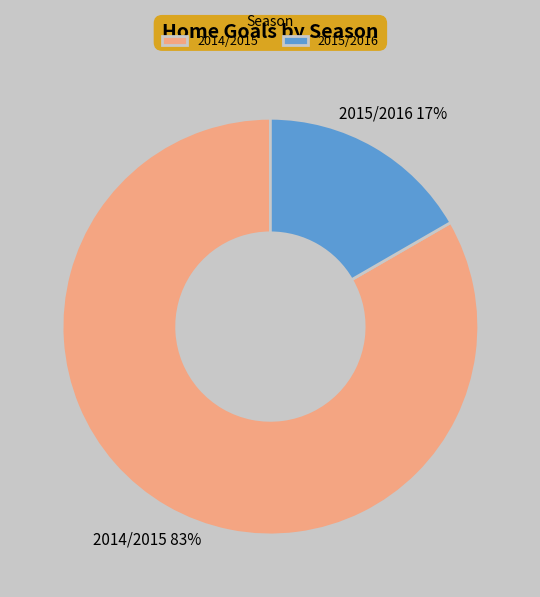

Between 2015/2016 and 2014/2015, which is larger?

2014/2015